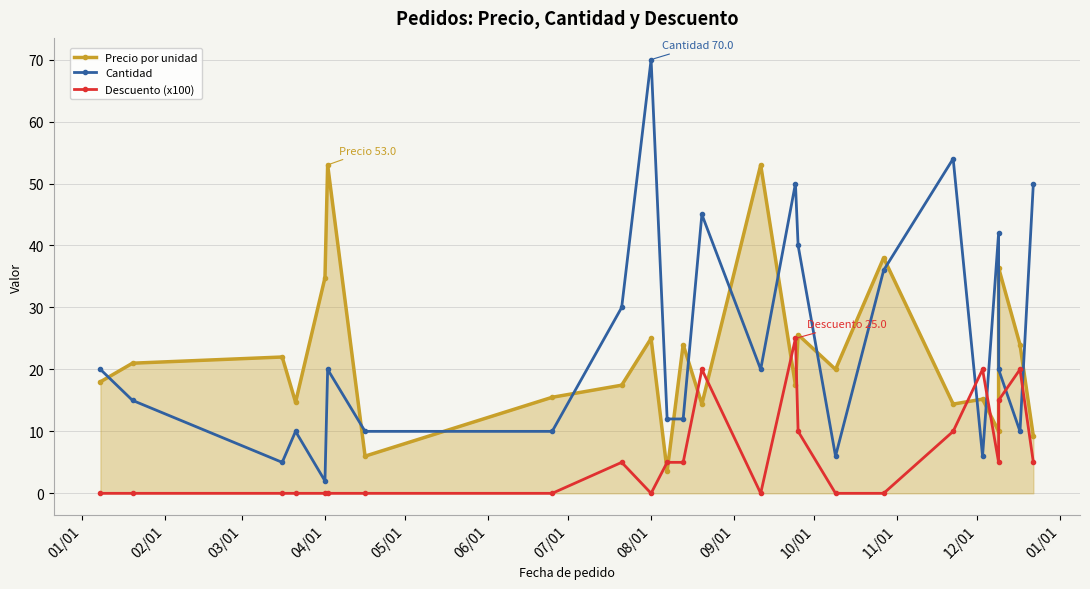

How many lines are shown in the chart?

3